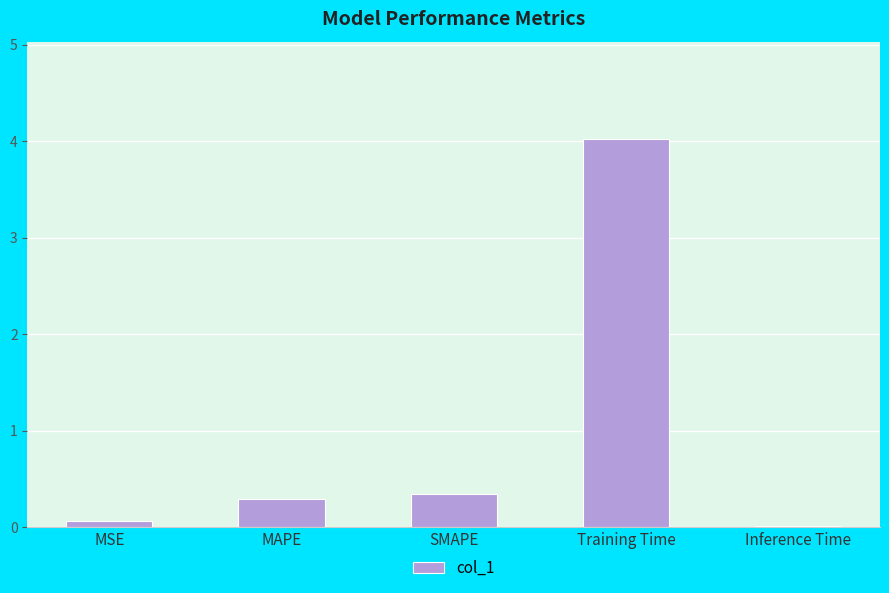

What is the sum of all values?

4.8